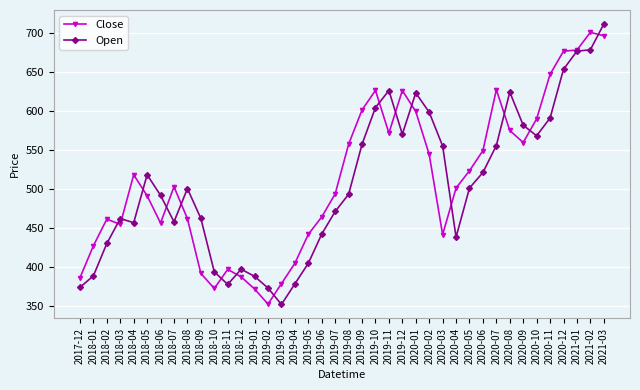

Which category has the highest value across all series?

2021-03